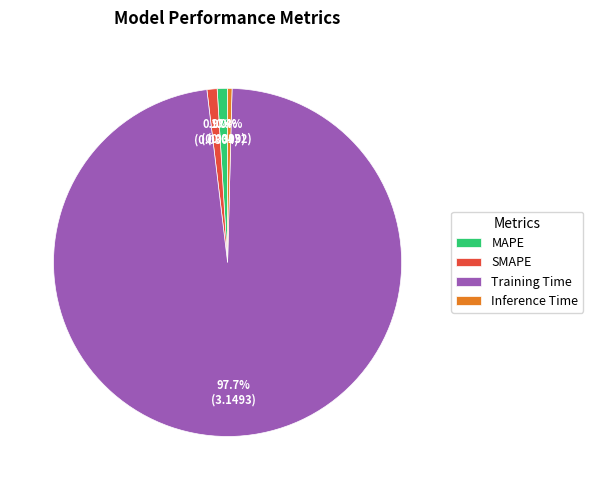

True or false: Training Time accounts for 98% of the total.

True